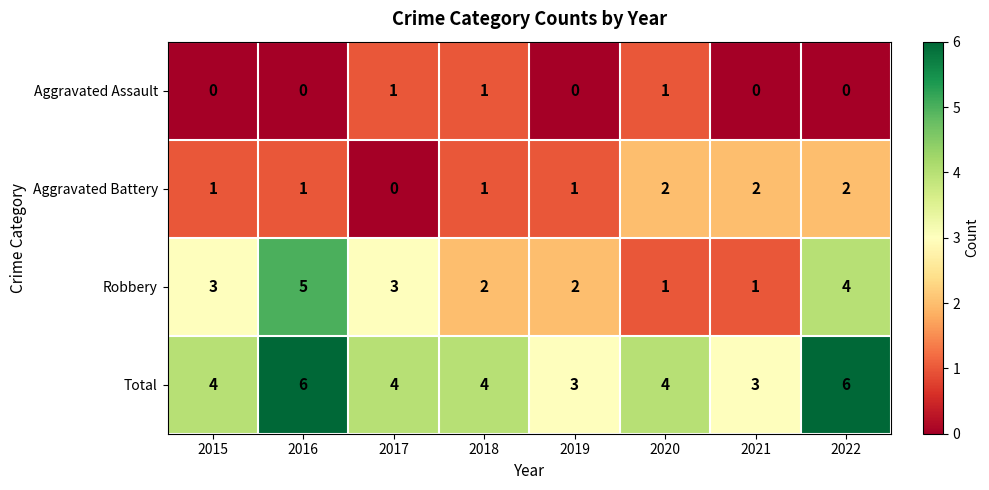

Is it true that Robbery equals 1 at 2020?

True